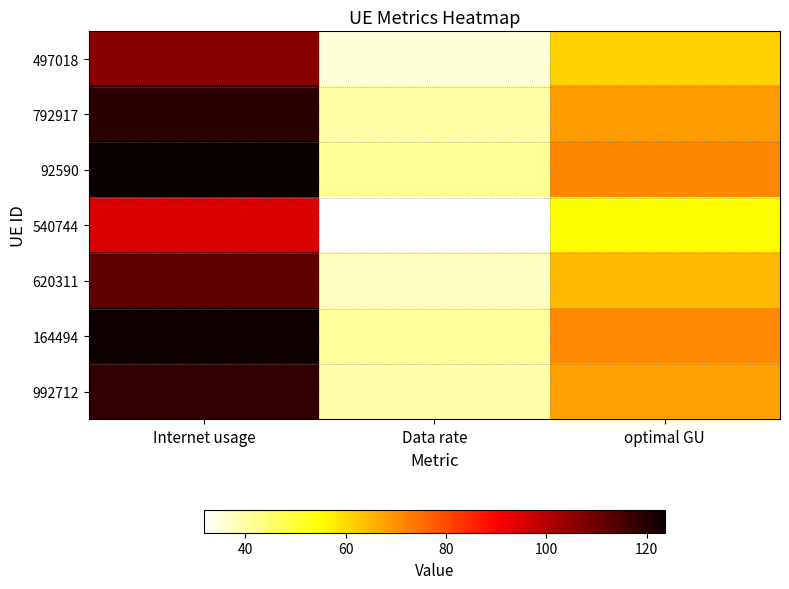

Rank the series at Data rate from lowest to highest value.

540744, 497018, 620311, 992712, 792917, 164494, 92590